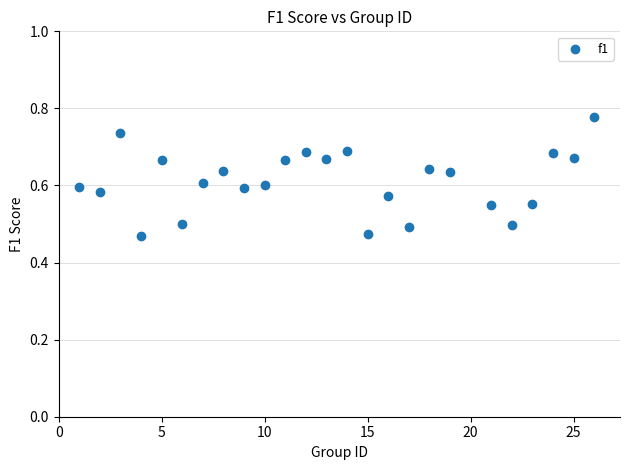

What is the range of X values (max minus min)?

25.0